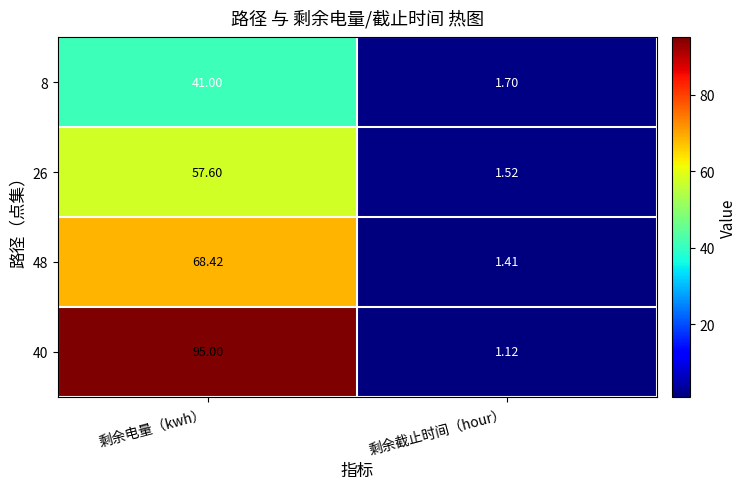

List the labels in order of 48 value, largest first.

剩余电量（kwh）, 剩余截止时间（hour）